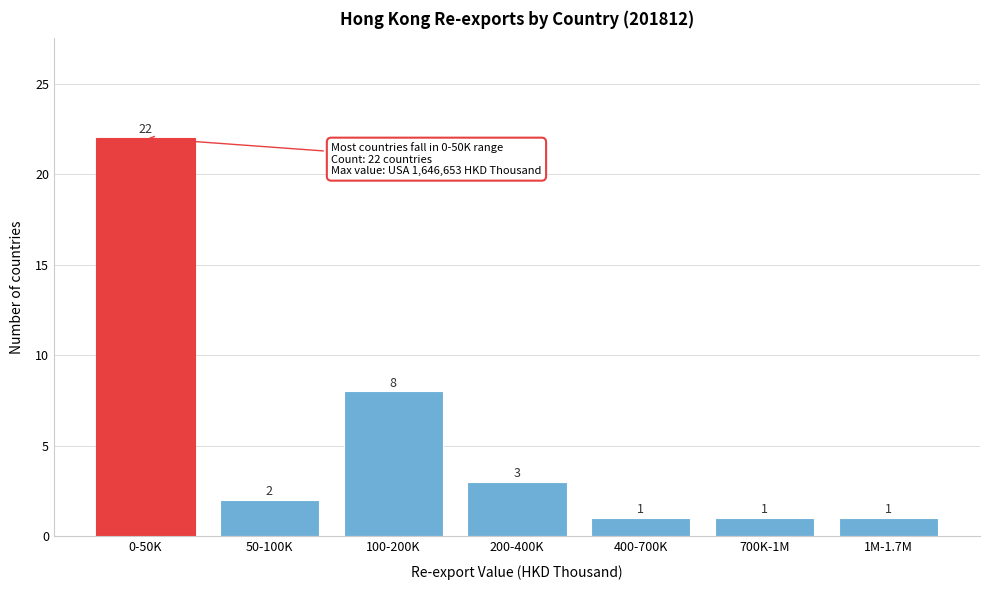

Reading right to left, transcribe all the data shown in this chart.

1	1	1	3	8	2	22